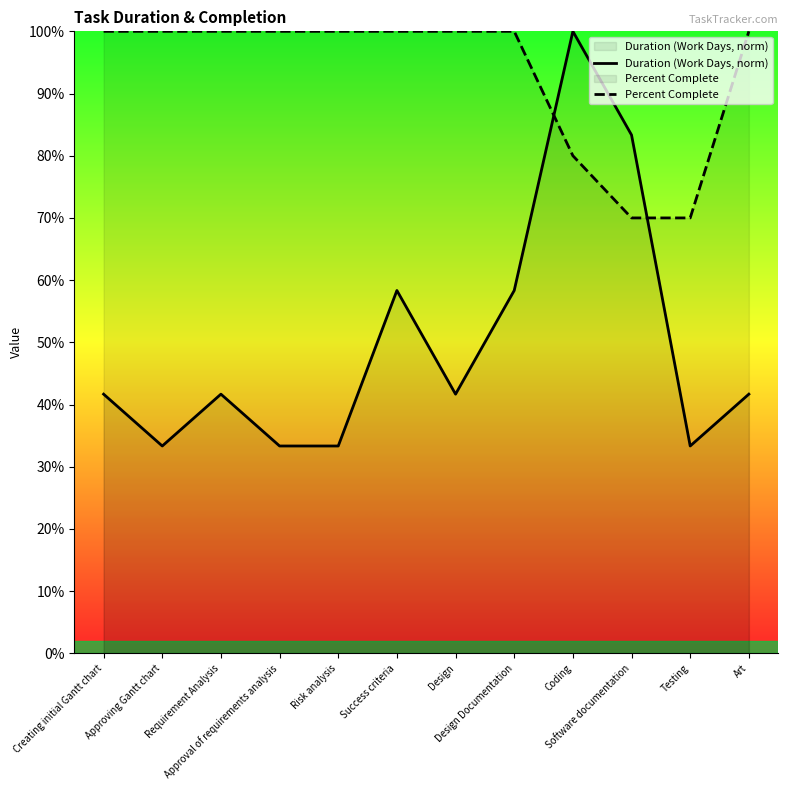

What is the label of the 9th point from the left?

Coding